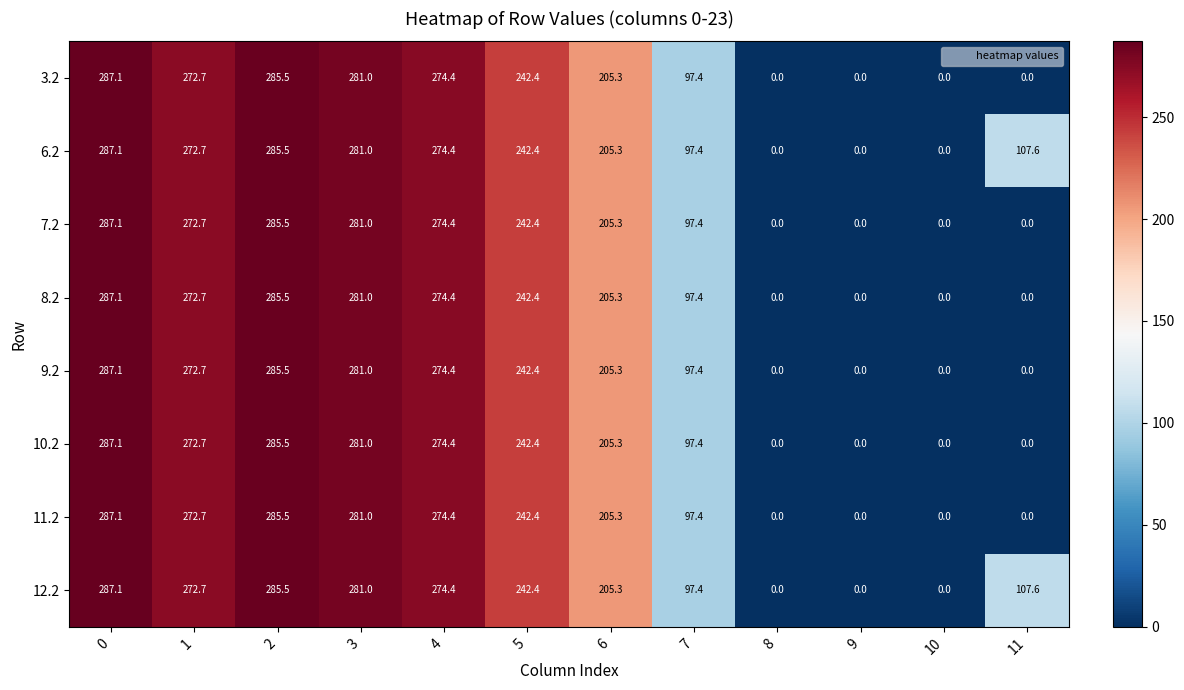

How many series are shown in this chart?

8